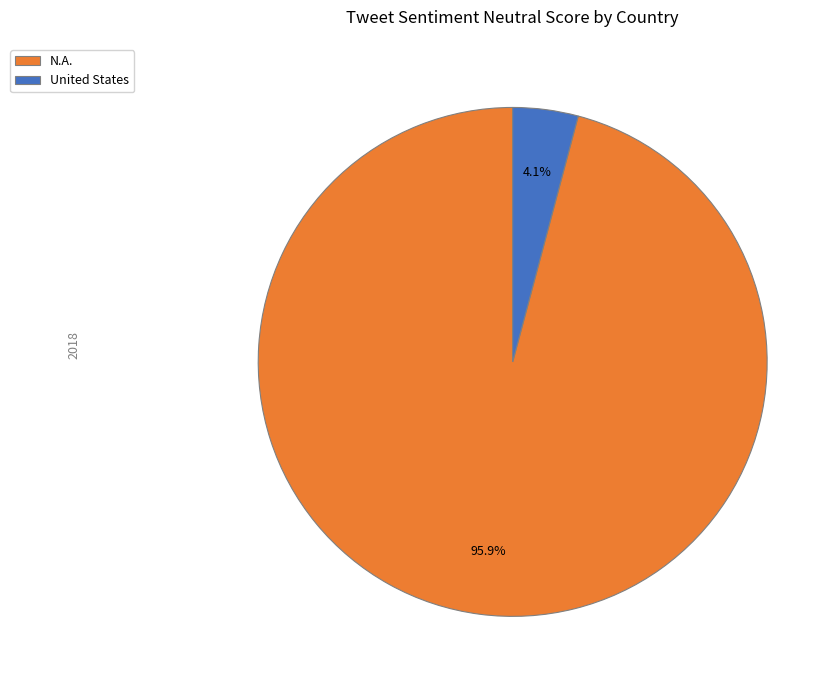

Rank the categories by value from lowest to highest.

United States, N.A.